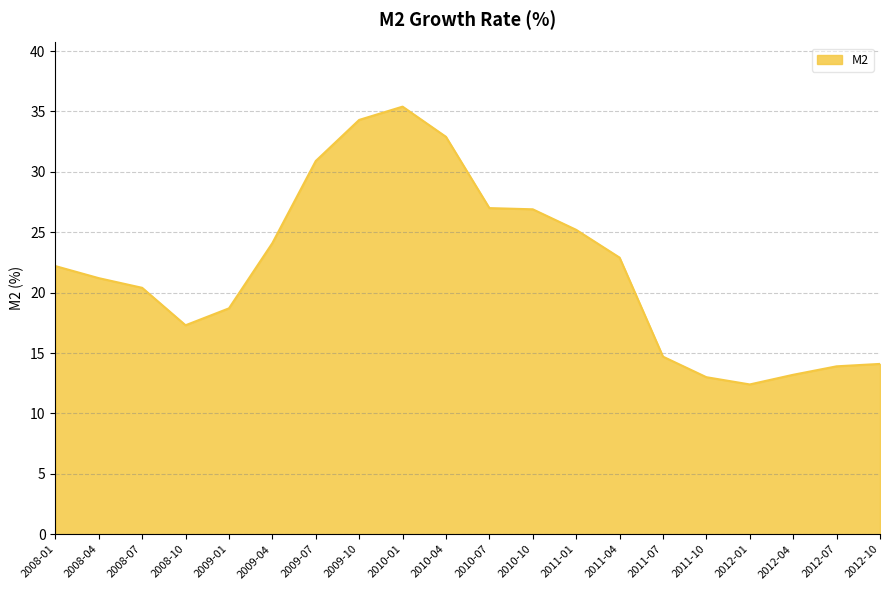

How many values exceed 22?

10